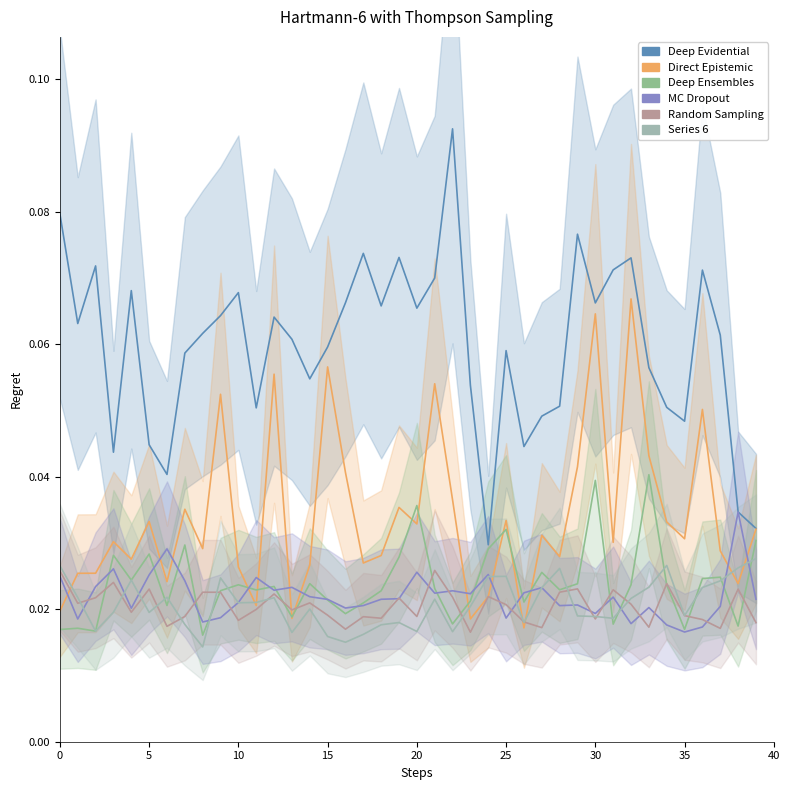

True or false: Random Sampling has a value of 0.0 at 0.

True